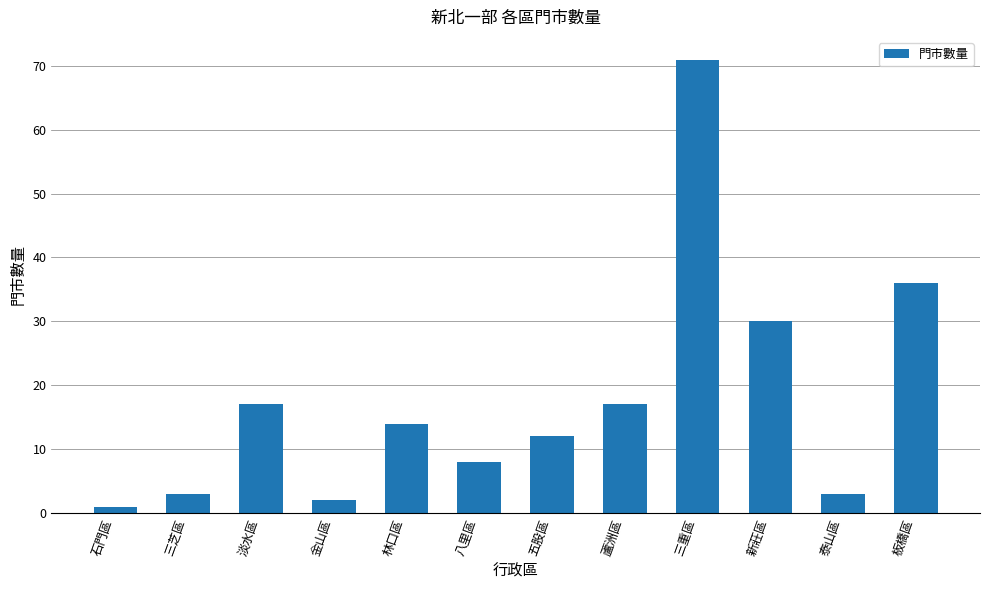

What is the value of the 10th bar from the left?

30